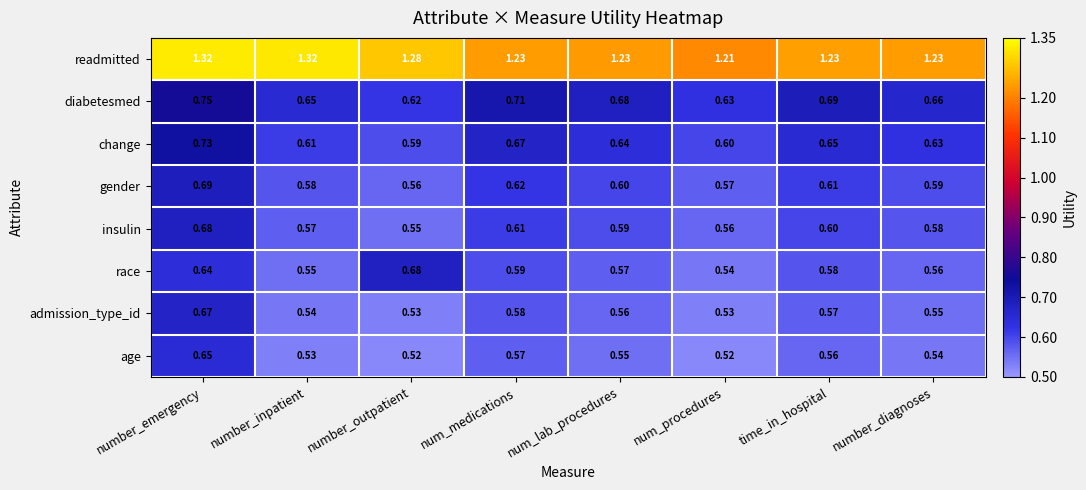

Rank the series at num_lab_procedures from highest to lowest value.

readmitted, diabetesmed, change, gender, insulin, race, admission_type_id, age